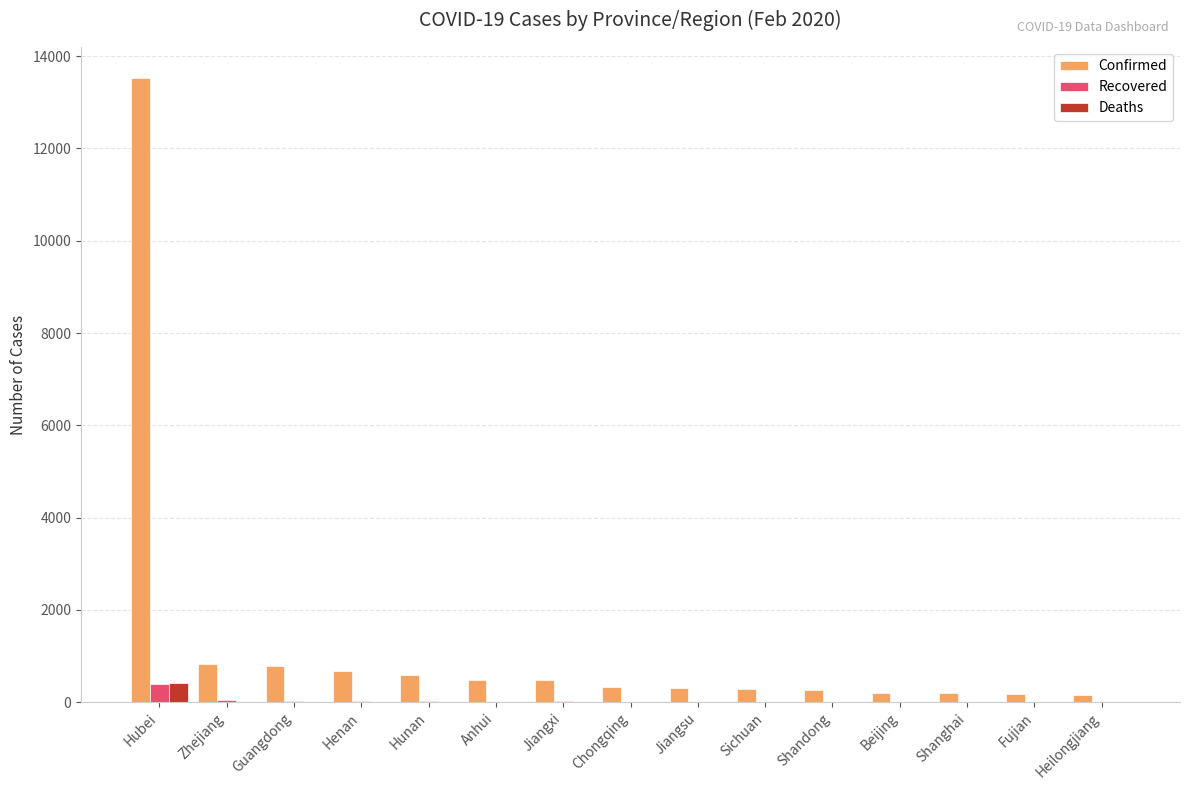

Which series has the largest total across all categories?

Confirmed